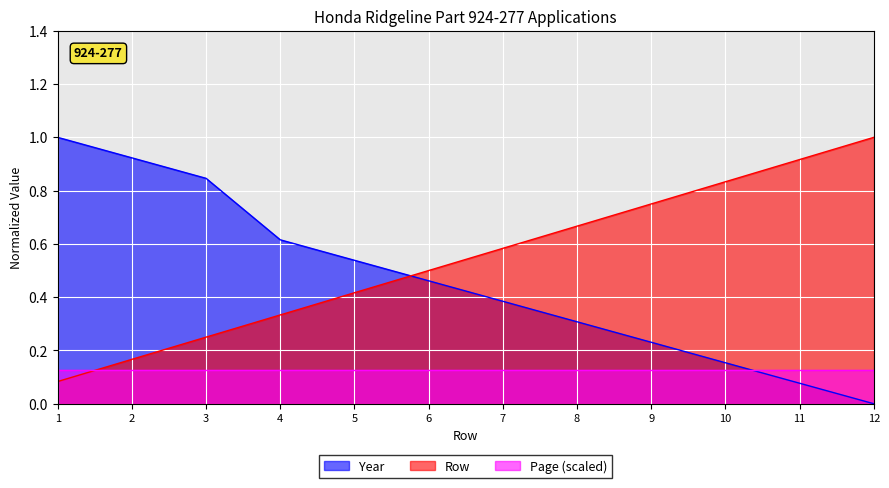

Which series changed the most between 2 and 8?

Year